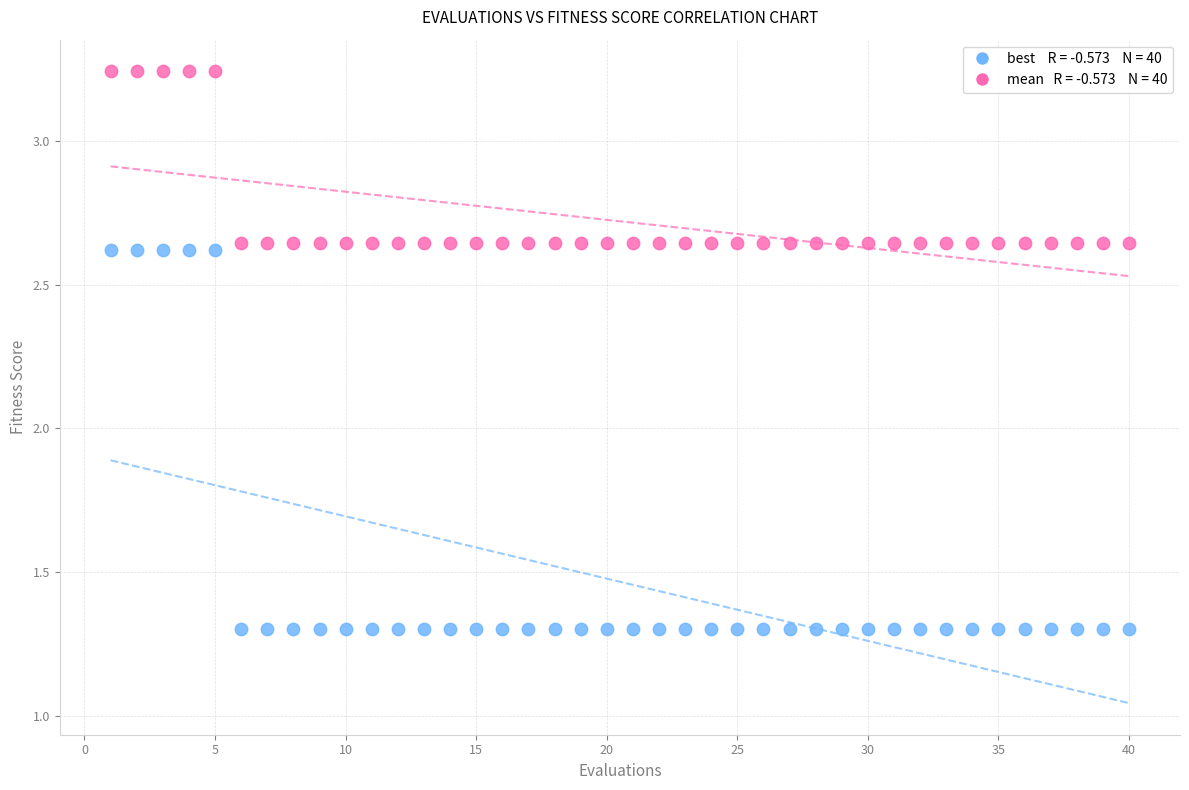

Across all data points, what is the range of X values (max minus min)?

39.0